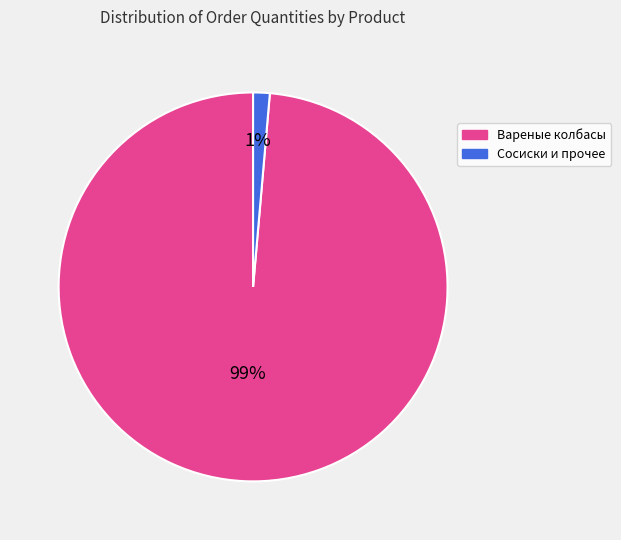

To the nearest percent, what is the average slice percentage?

50%